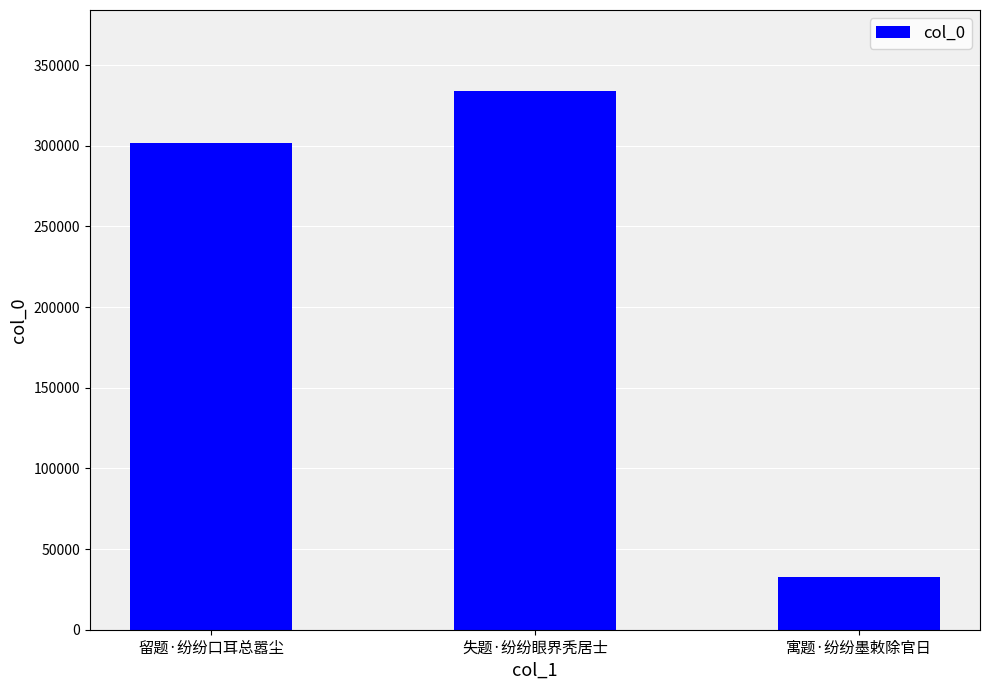

How many data points does each series have?

3